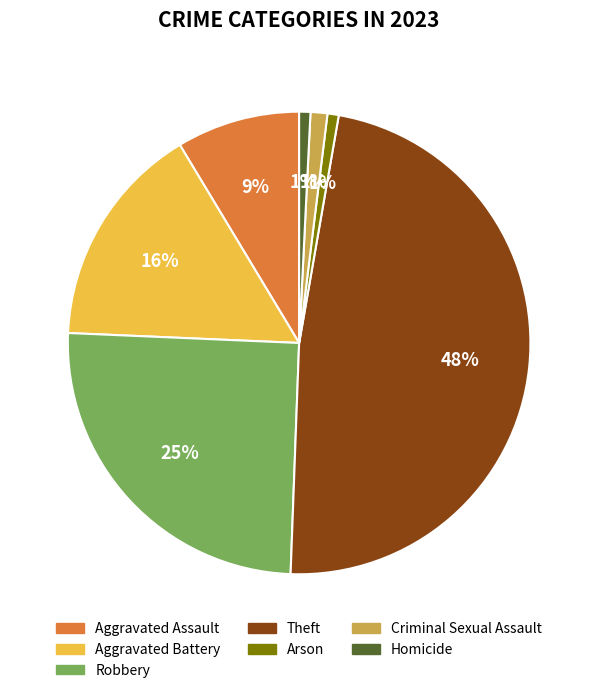

How many slices are in this pie chart?

7